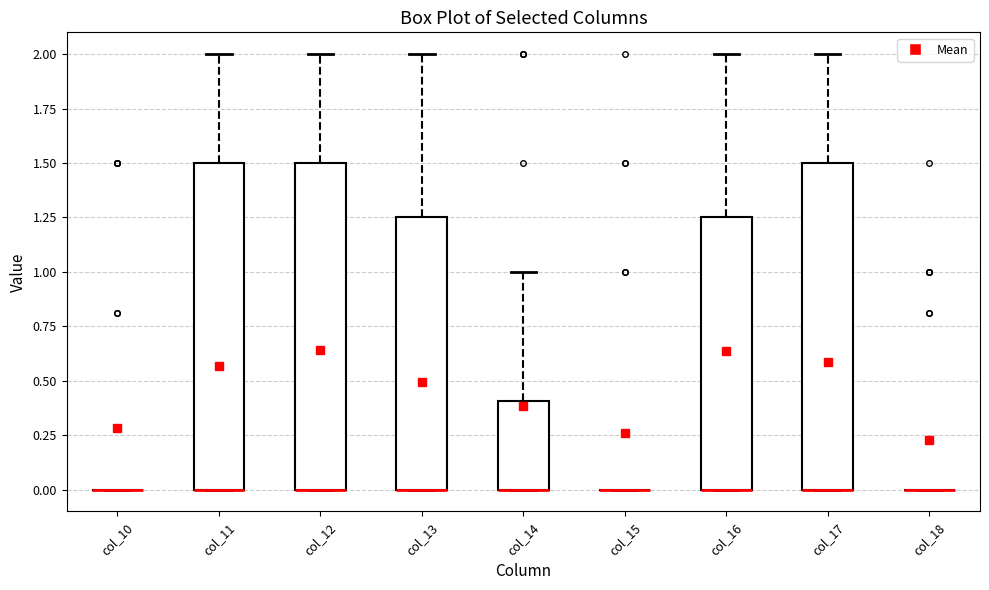

Where is the lower edge of the box for col_12 on the y-axis? The values are not printed on the chart, so give them approximately, as read against the axis.

0.00